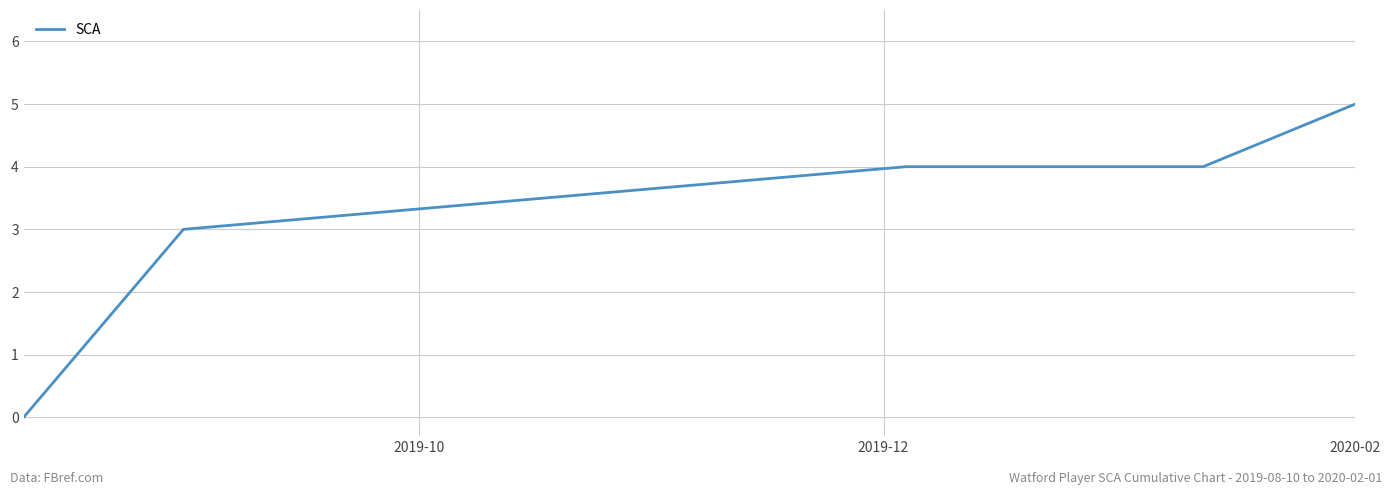

Reading left to right, list all the values displayed in this chart.

0	3	4	4	4	5